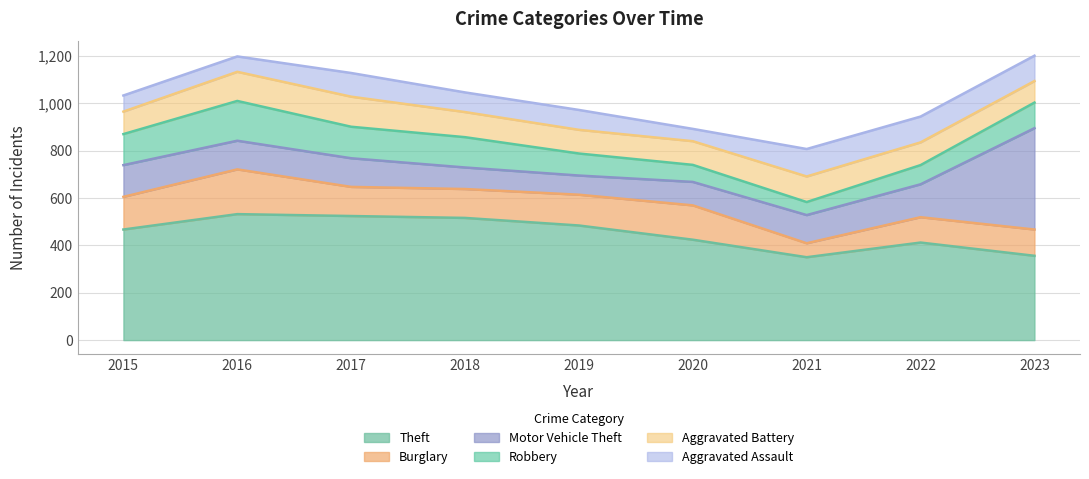

Is it true that Robbery equals 135 at 2019?

False